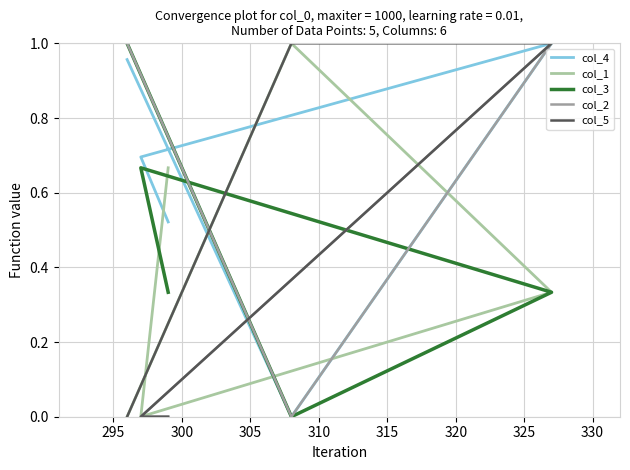

True or false: col_2 and col_4 intersect in this chart.

False